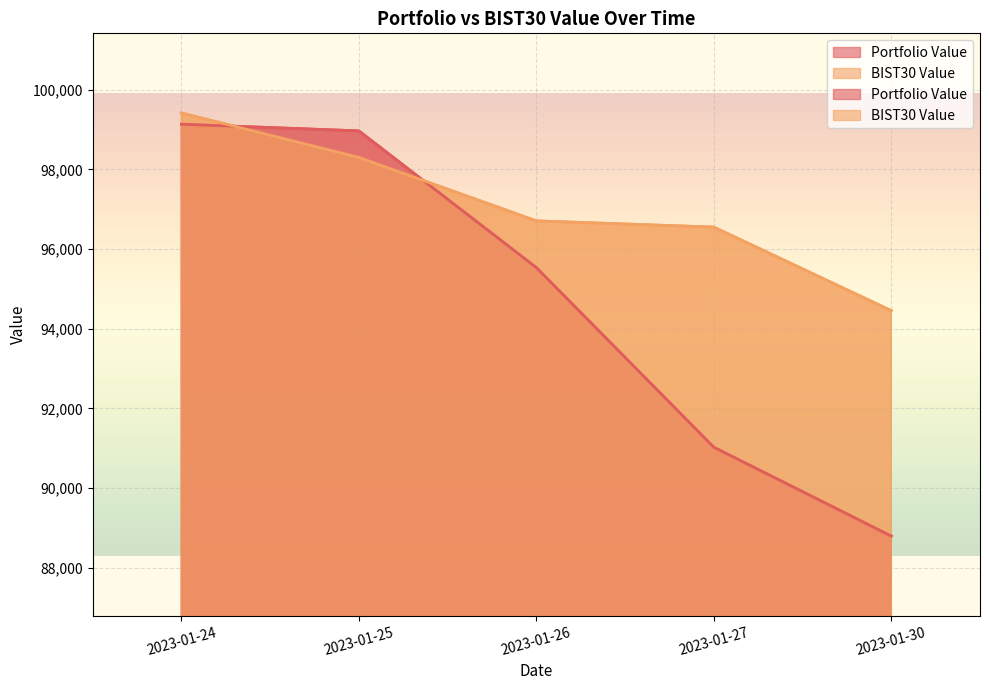

What is the difference between the highest and lowest values at 2023-01-26?

1172.0